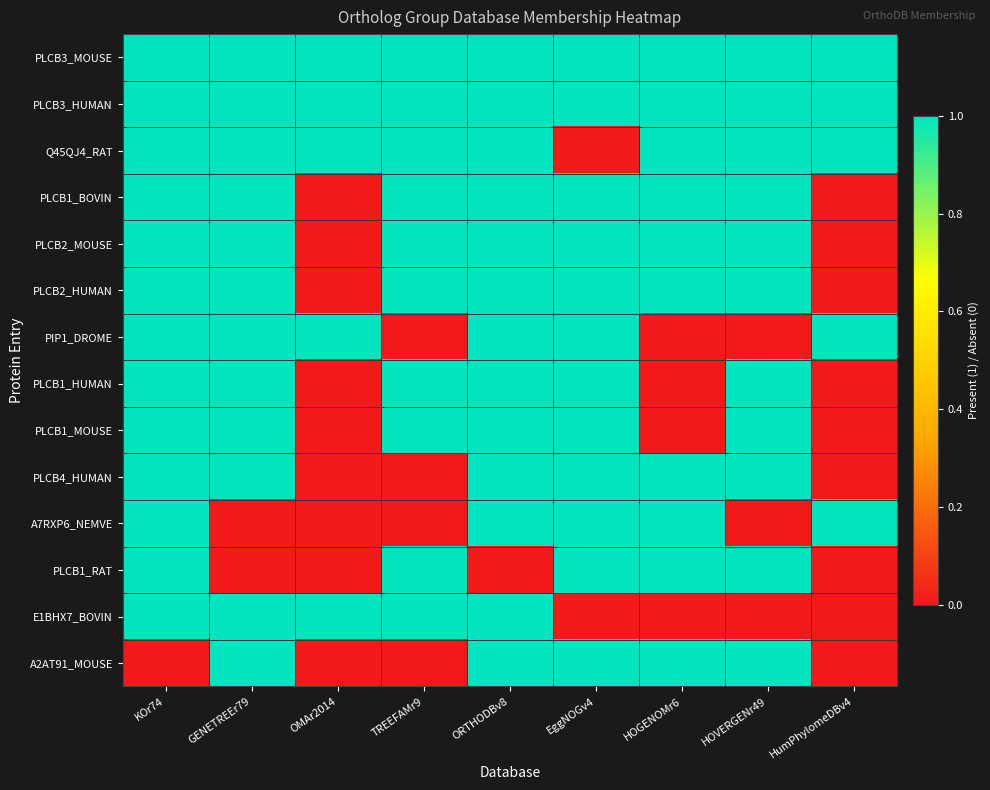

What is the difference between the highest and lowest values at ORTHODBv8?

1